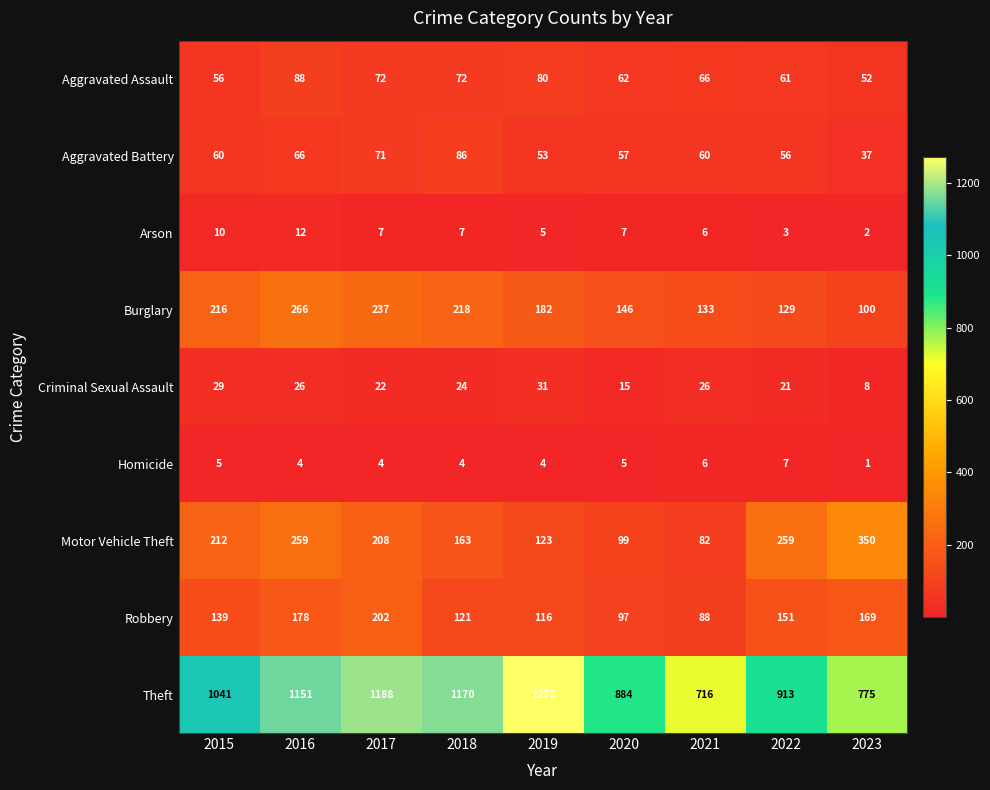

What is the spread (max minus min) of values at 2020?

879